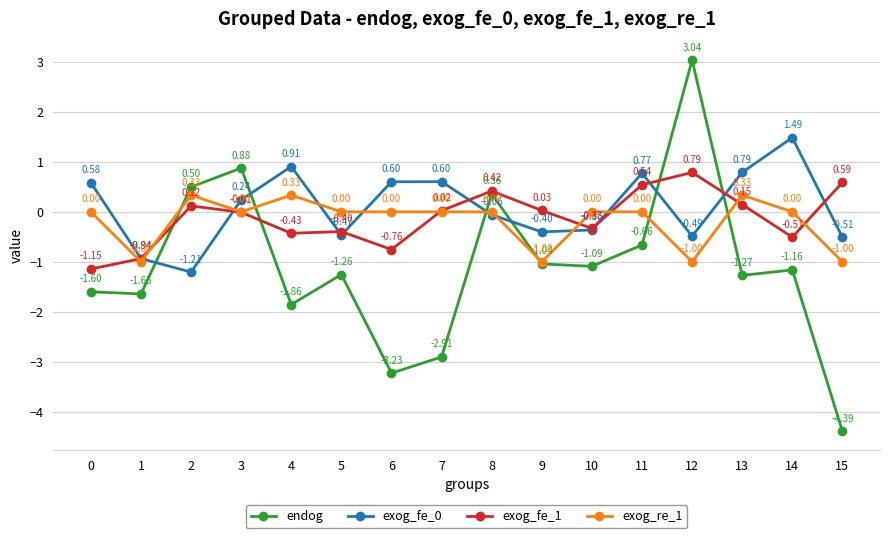

What is the difference between the maximum and minimum values in the exog_re_1 series?

1.3